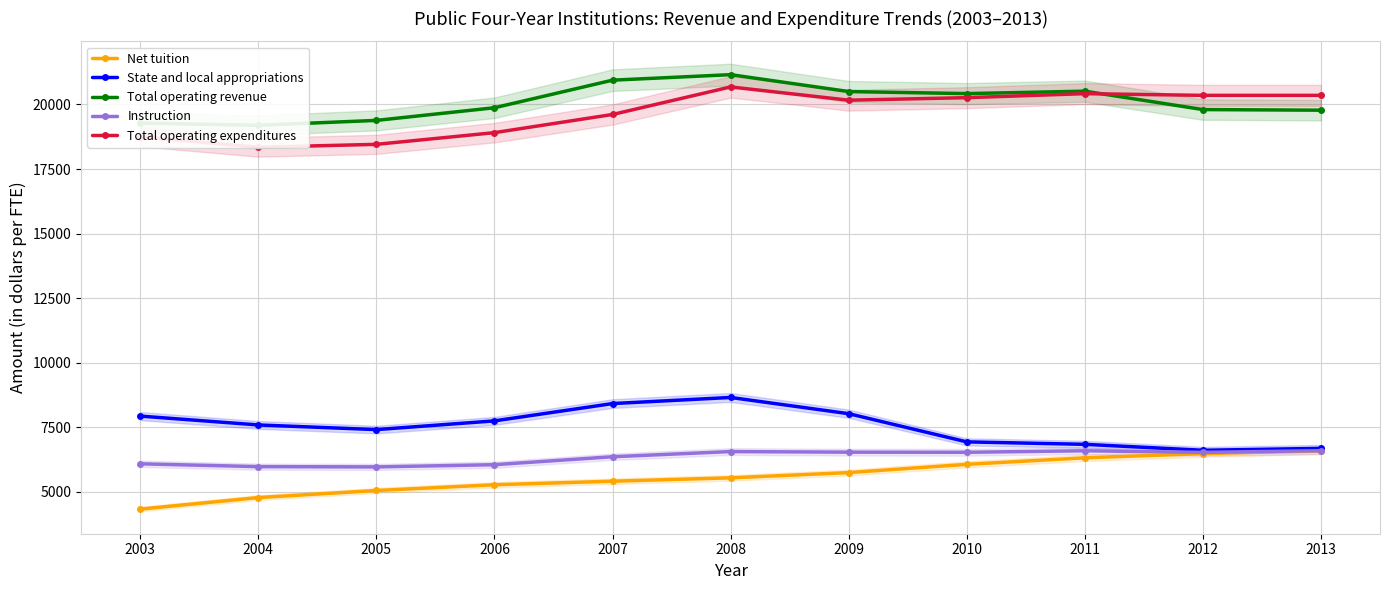

What is the difference between the Net tuition values at 2008 and 2004?

764